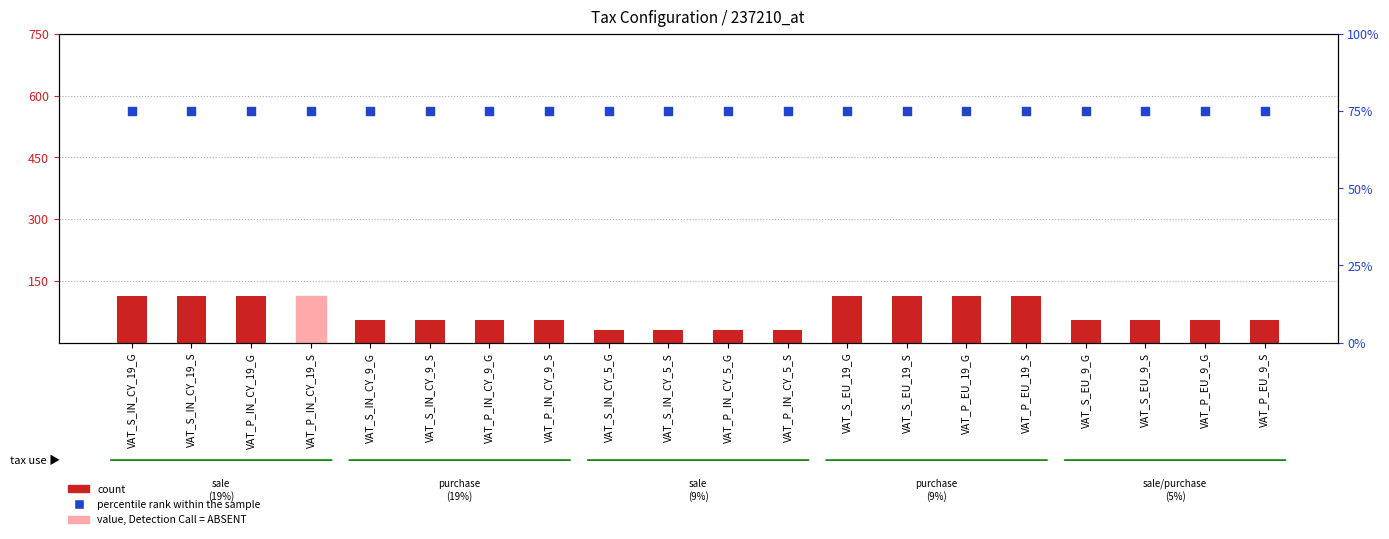

At which category is the sum across all series the highest?

VAT_S_IN_CY_19_G